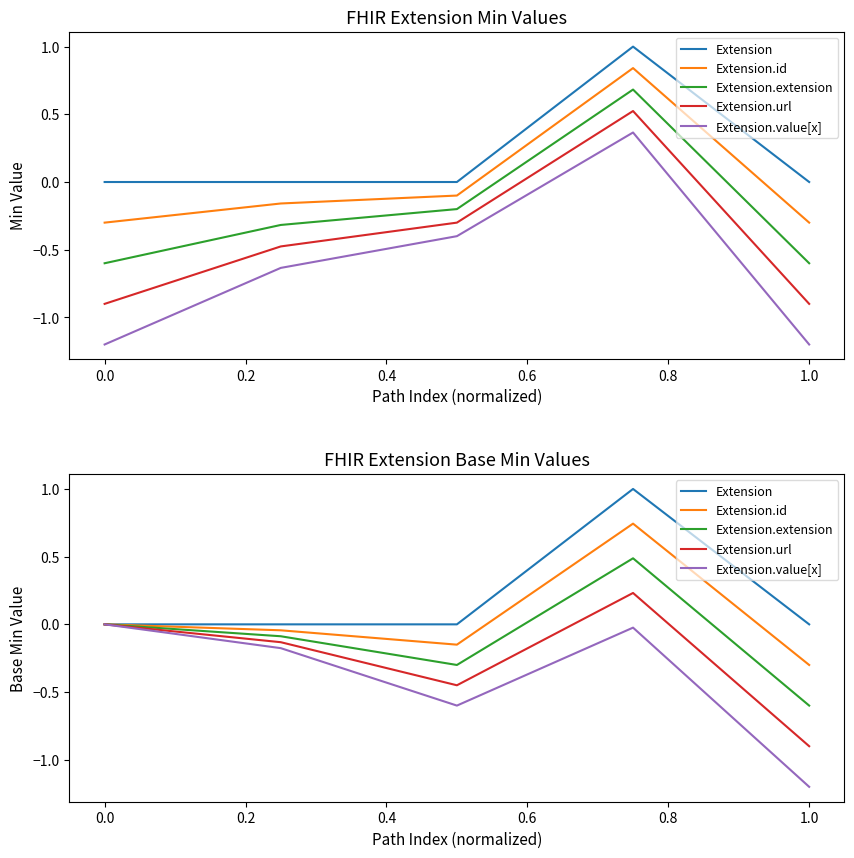

What are all the series names shown in the legend?

Extension, Extension.id, Extension.extension, Extension.url, Extension.value[x]